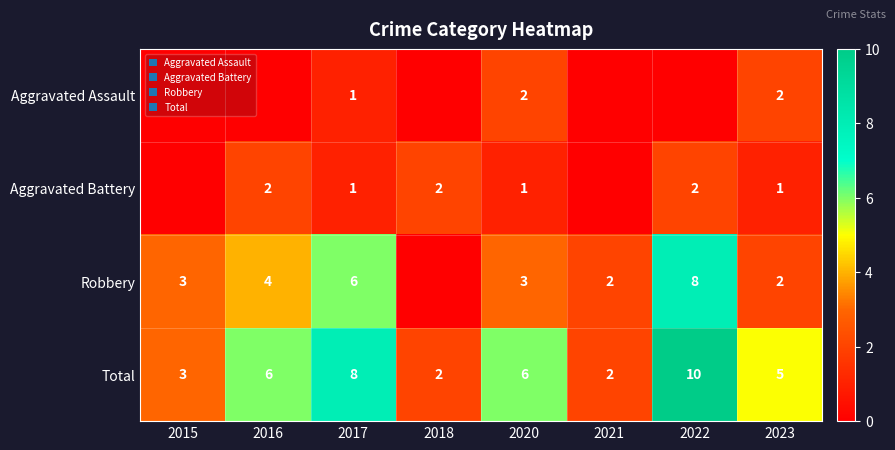

What is the maximum value for Total?

10